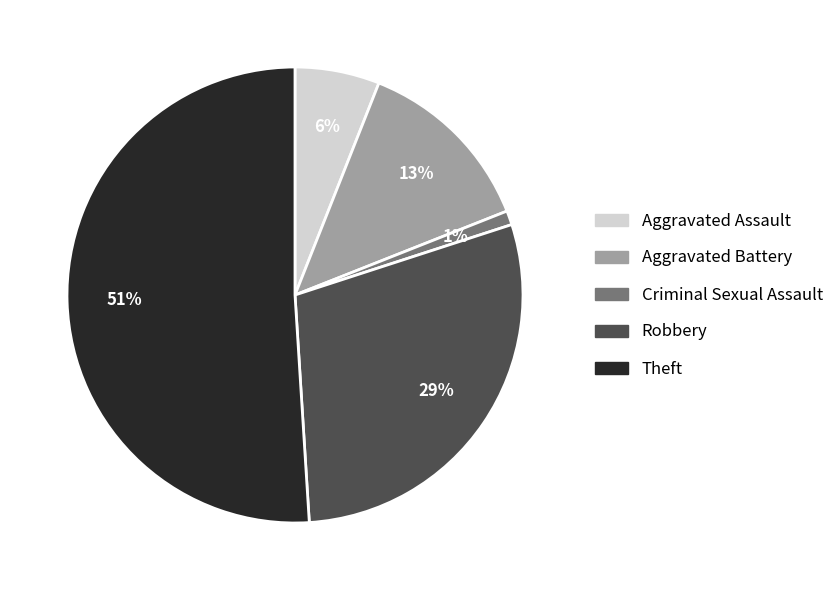

Rank the categories by value from highest to lowest.

Theft, Robbery, Aggravated Battery, Aggravated Assault, Criminal Sexual Assault